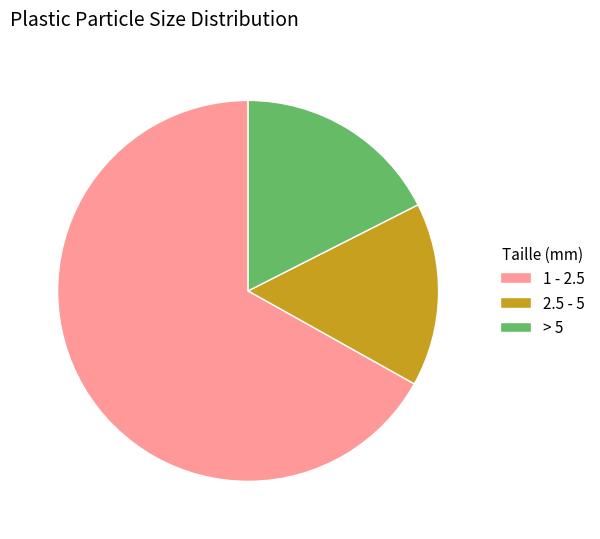

Is it true that 2.5 - 5 is 22% of the pie?

False